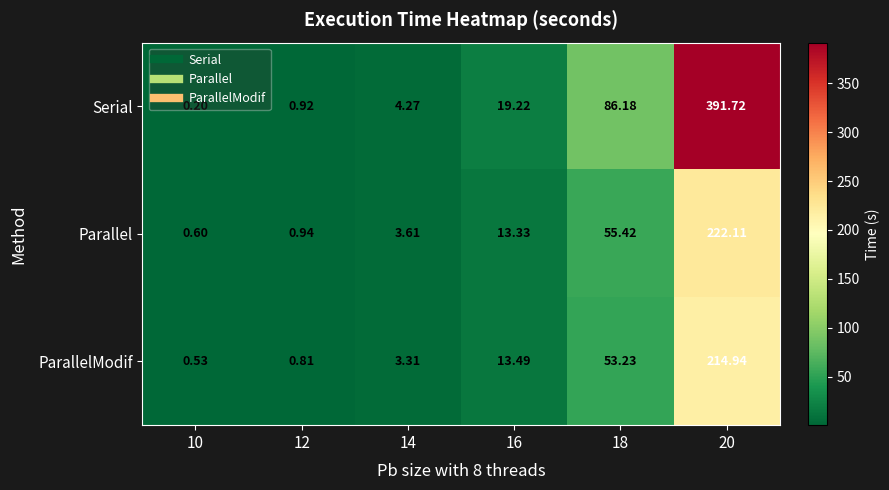

What is the spread (max minus min) of values at 16?

5.9